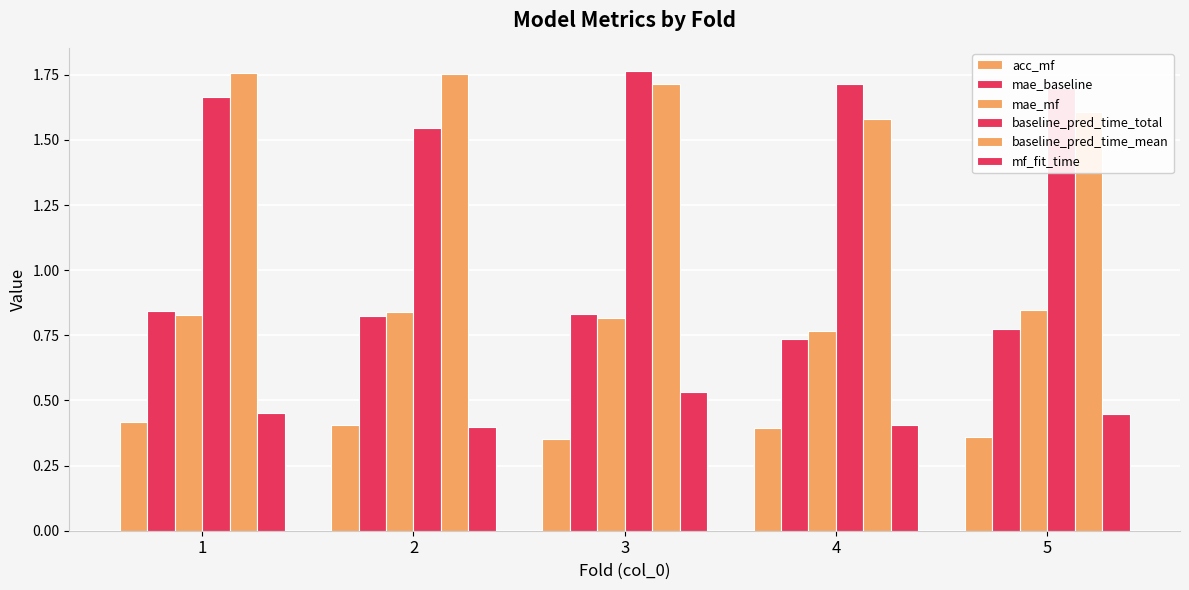

Reading left to right, list all the values displayed in this chart.

acc_mf: 1=0.4	2=0.4	3=0.4	4=0.4	5=0.4
mae_baseline: 1=0.8	2=0.8	3=0.8	4=0.7	5=0.8
mae_mf: 1=0.8	2=0.8	3=0.8	4=0.8	5=0.8
baseline_pred_time_total: 1=1.7	2=1.5	3=1.8	4=1.7	5=1.7
baseline_pred_time_mean: 1=1.8	2=1.8	3=1.7	4=1.6	5=1.6
mf_fit_time: 1=0.5	2=0.4	3=0.5	4=0.4	5=0.4